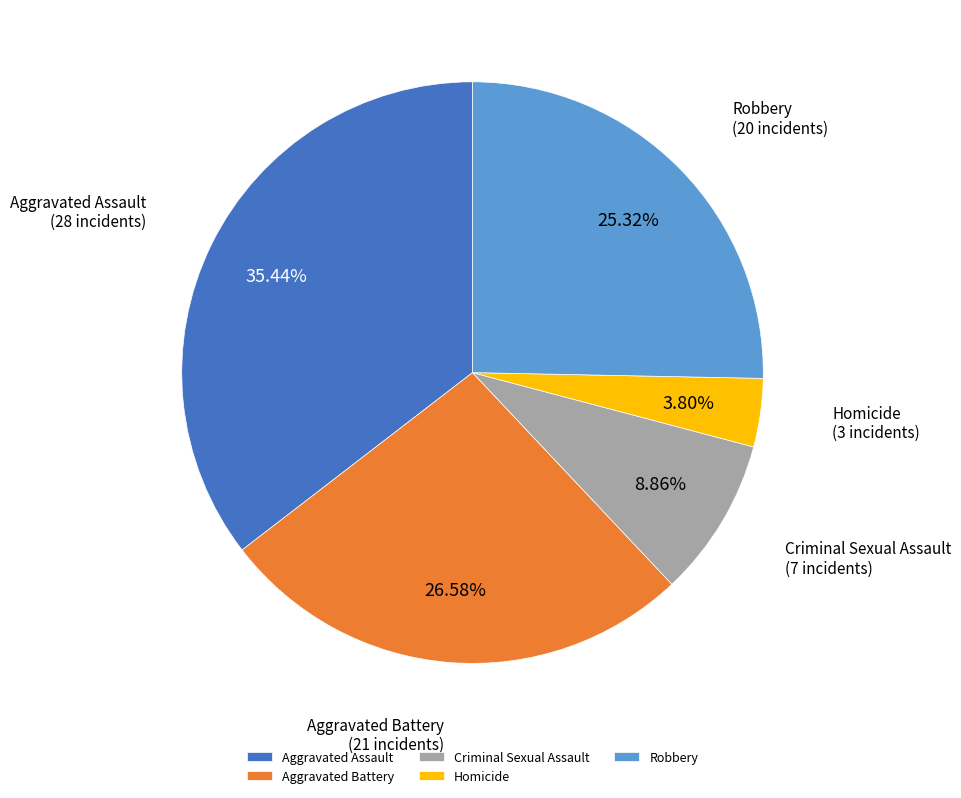

Which slice is the smallest?

Homicide